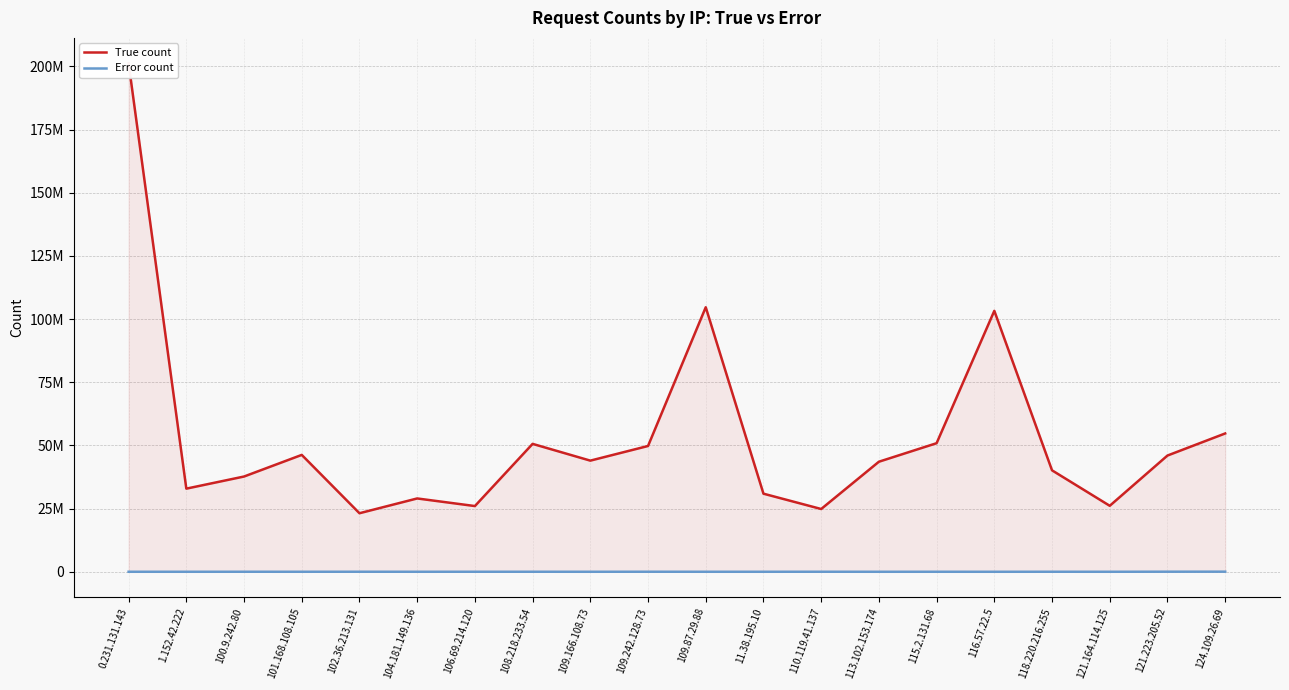

True or false: Error count has more than 2 points higher than both neighbors.

True